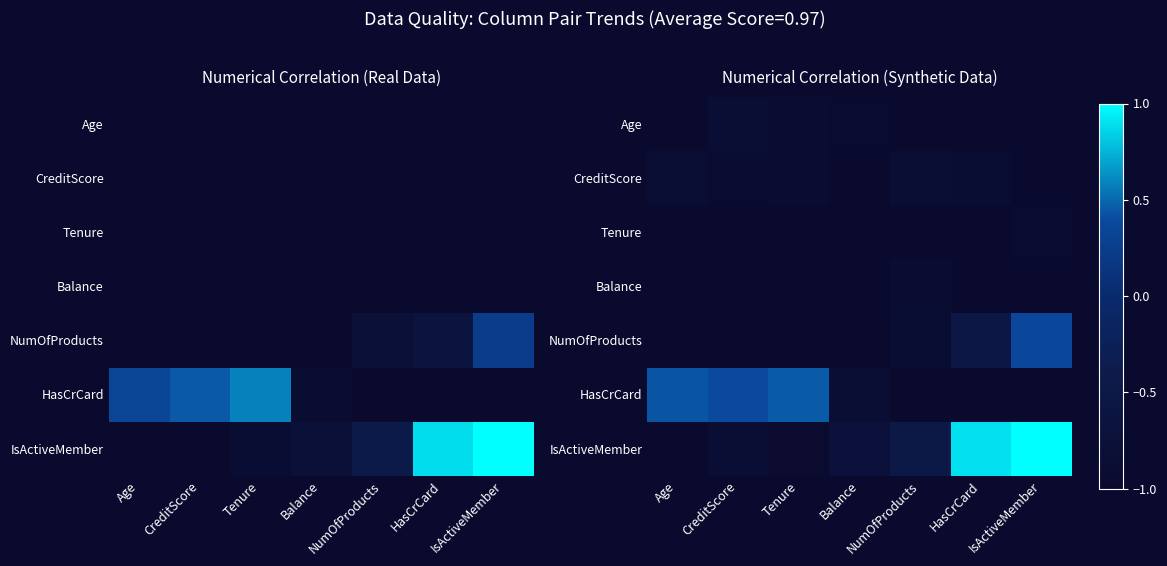

Which category has the lowest value across all series?

Age